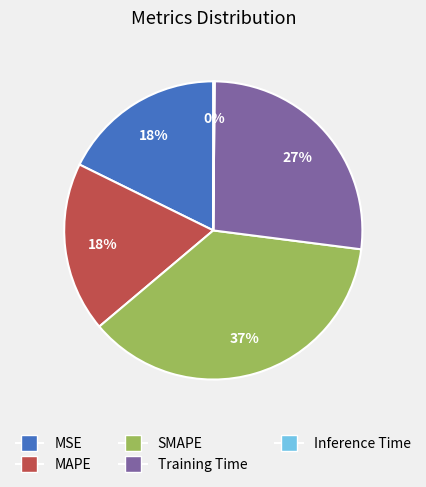

Which slice is the largest?

SMAPE